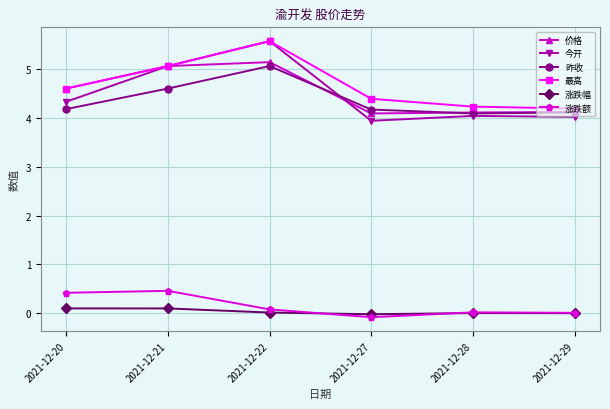

Which series has the largest range (max minus min)?

今开